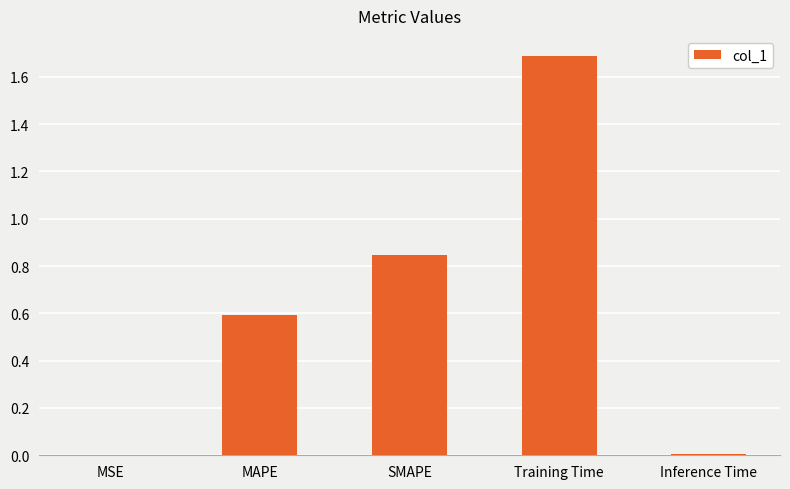

What is the greatest value displayed?

1.7